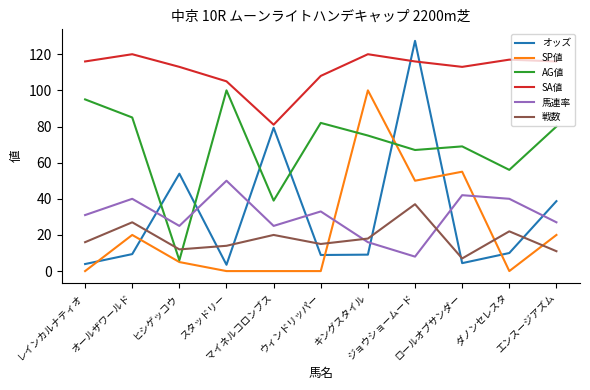

How many distinct data groups are displayed?

6